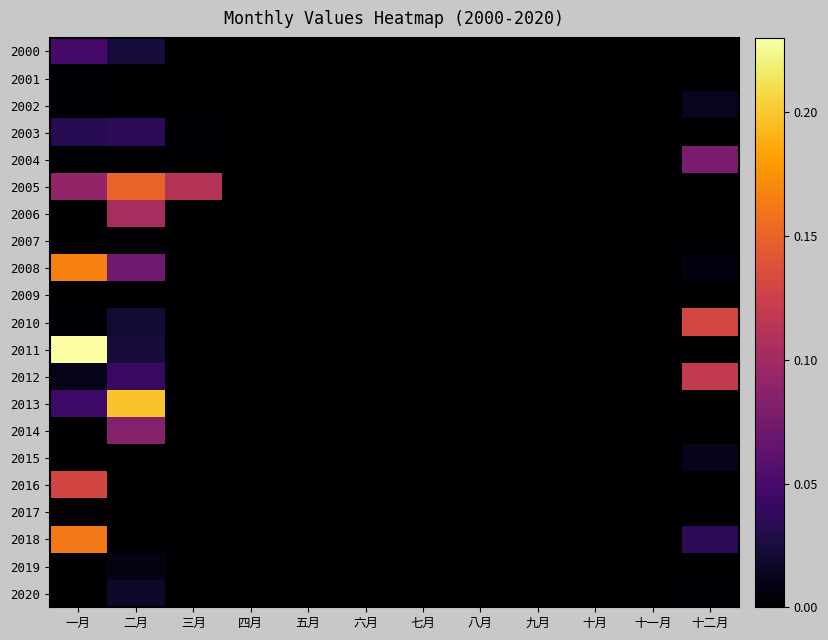

Count the number of categories in the chart.

12